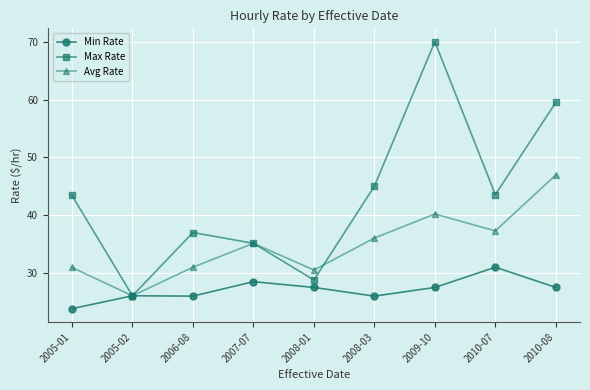

At how many categories does at least one series exceed 55?

2